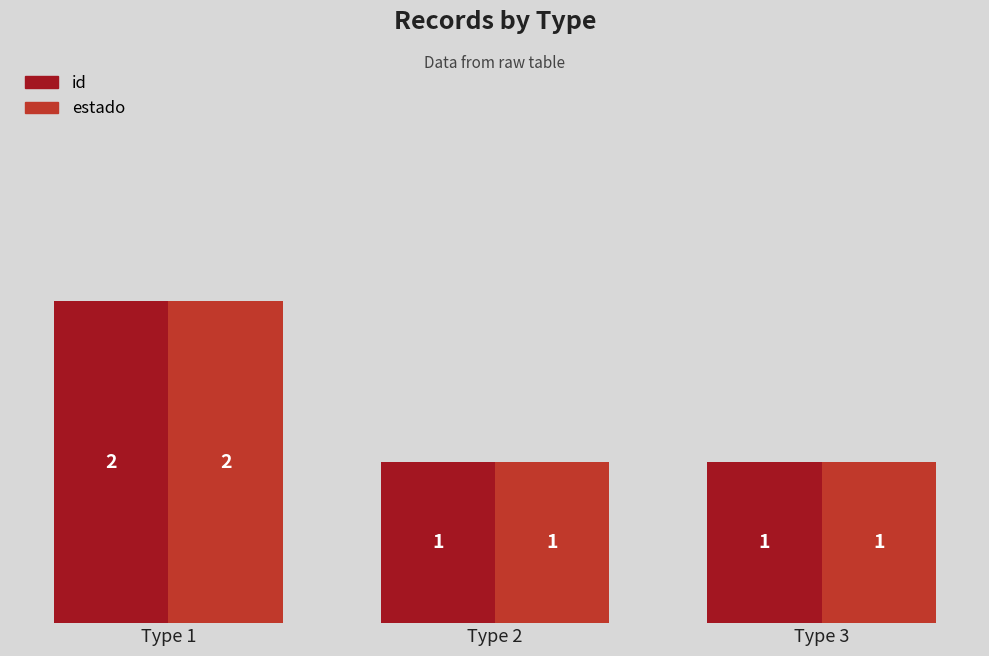

Is the value of estado at Type 1 greater than the value of id at Type 2?

Yes